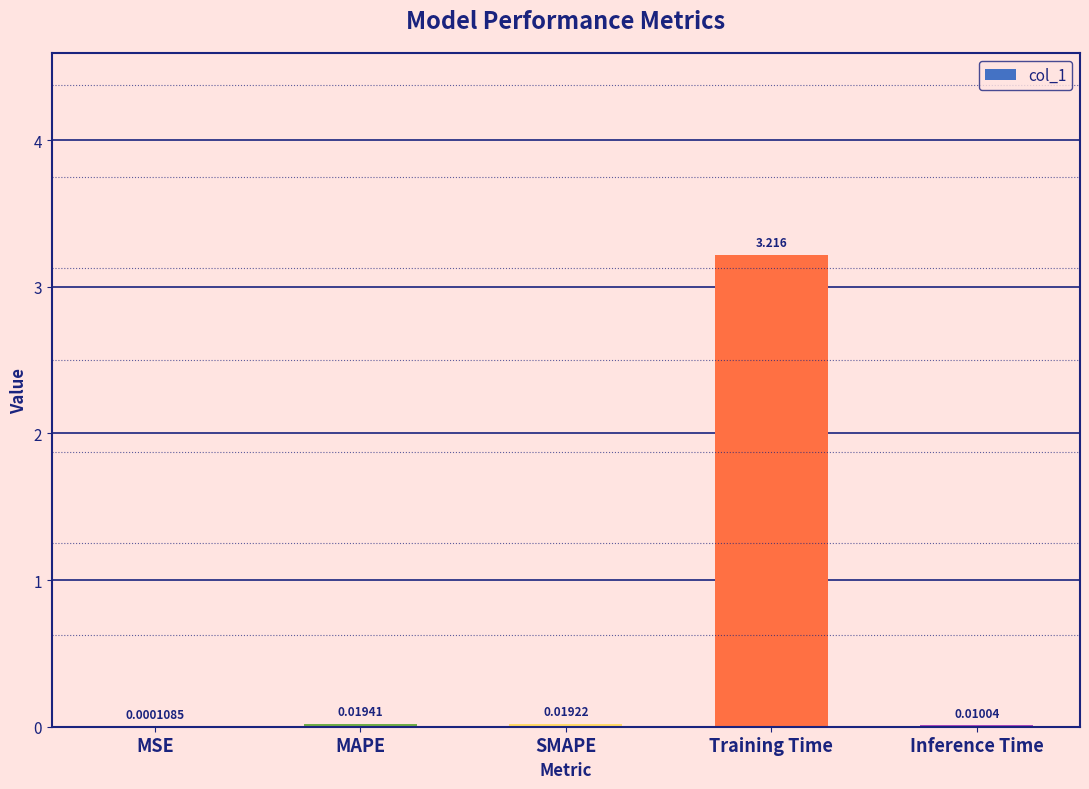

What is the sum of all values?

3.3